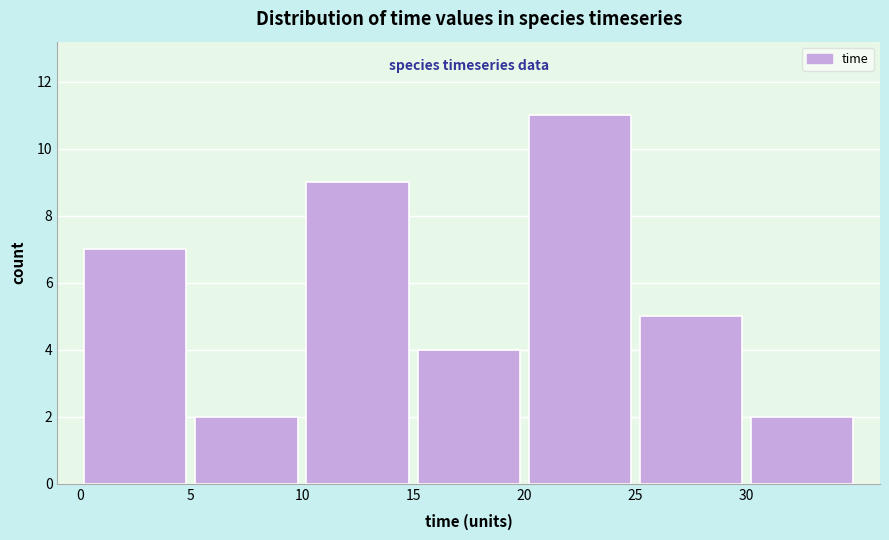

Over which range of the x-axis is the bar tallest?

20 to 25